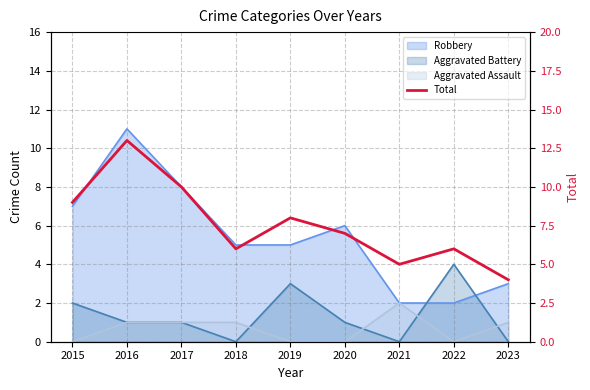

Is it true that the value at 2020 is 3?

False